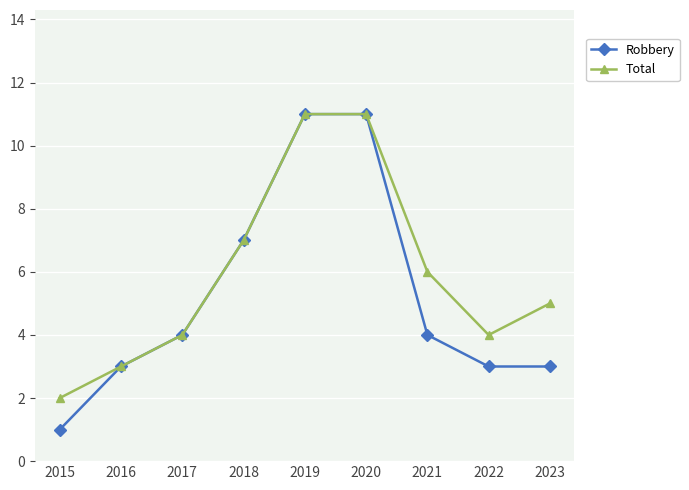

True or false: Total has a value of 11 at 2019.

True